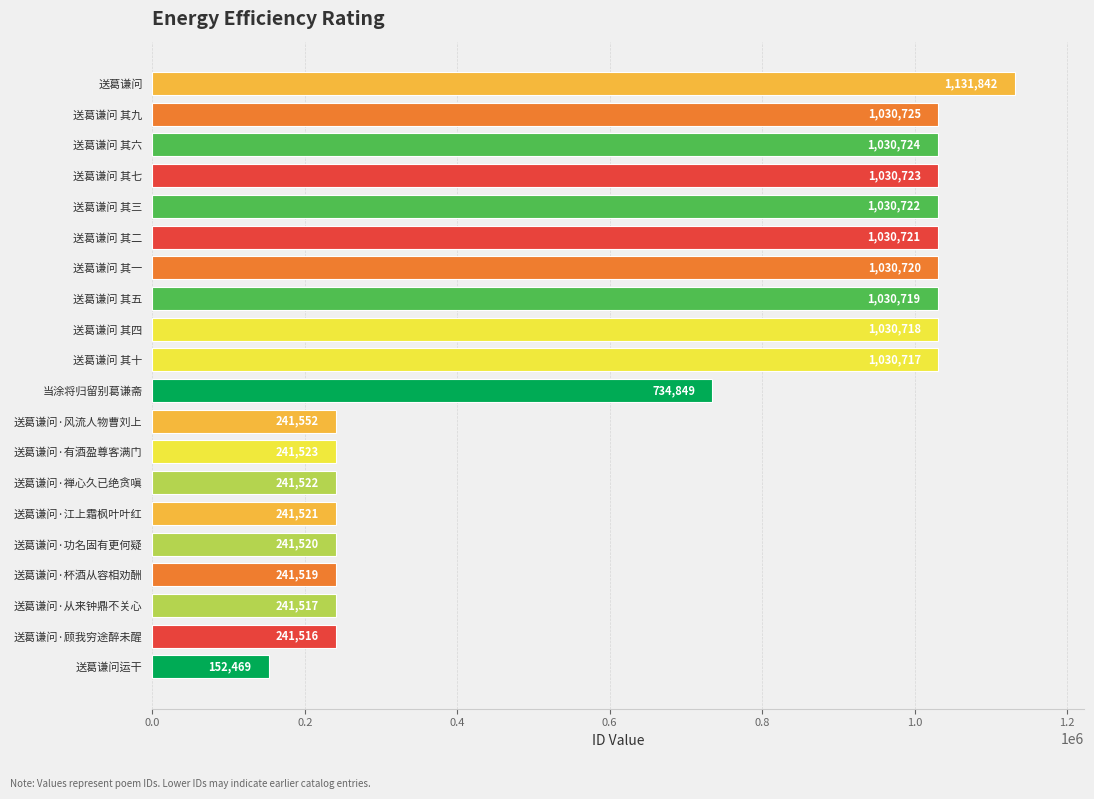

How many bars are there in total?

20